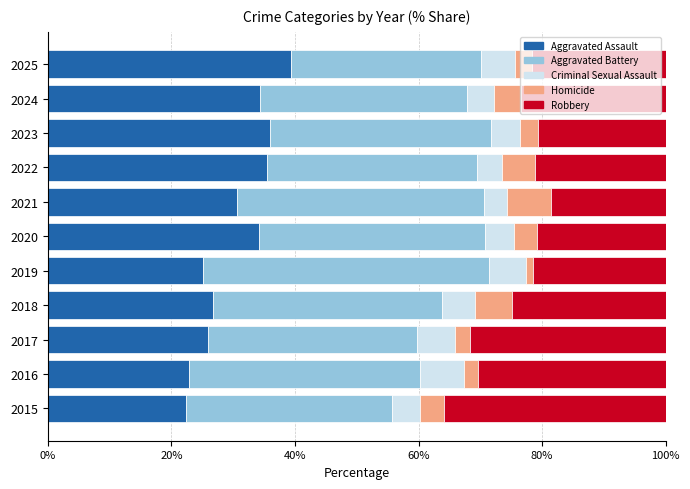

What is the total value across all series at 2015?

100.0